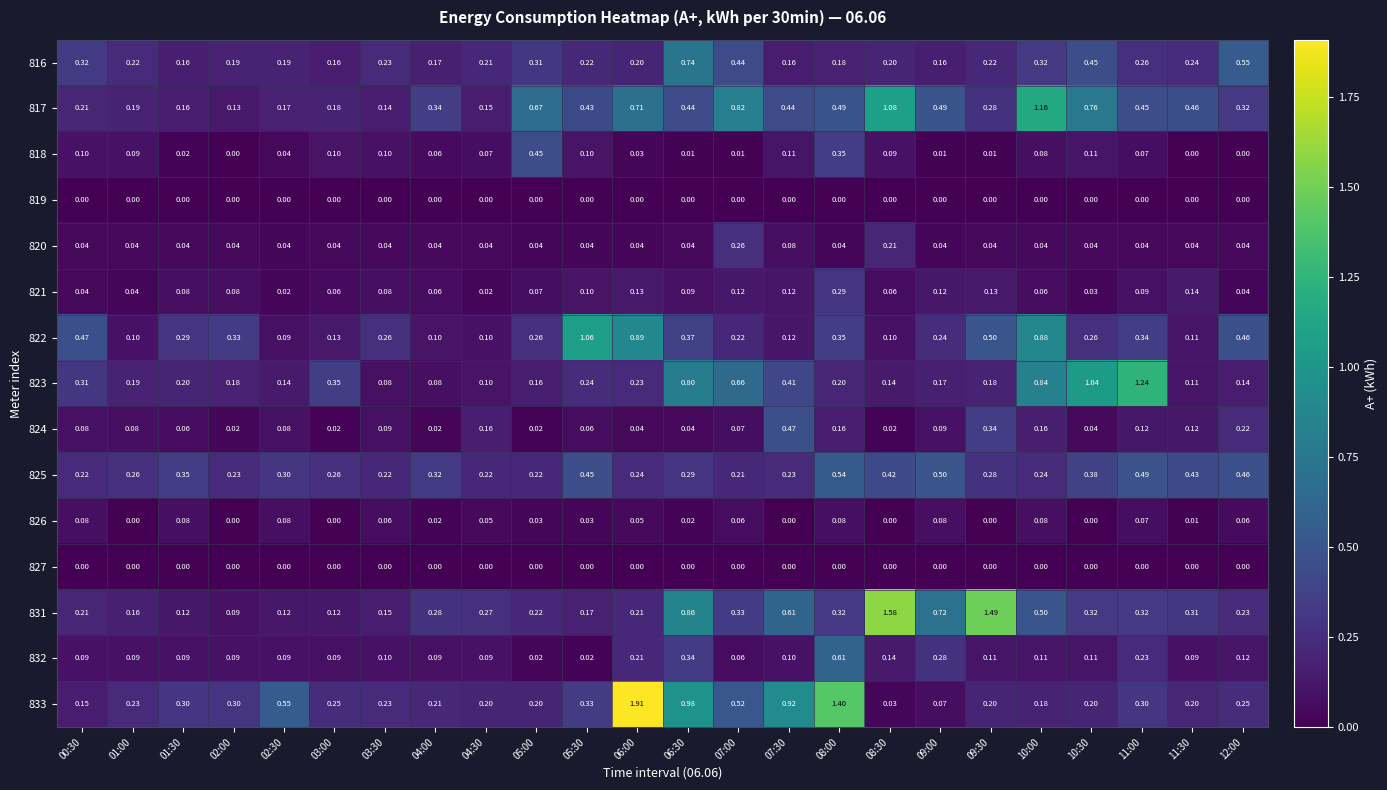

Is the value of 826 at 06:30 greater than the value of 822 at 03:00?

No